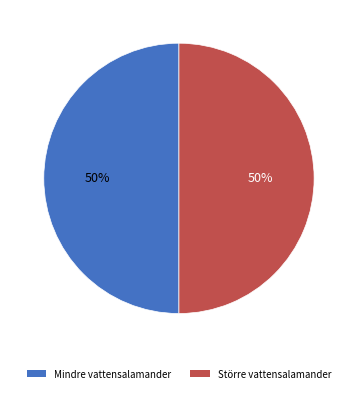

What percentage is the Mindre vattensalamander slice, to the nearest percent?

50%